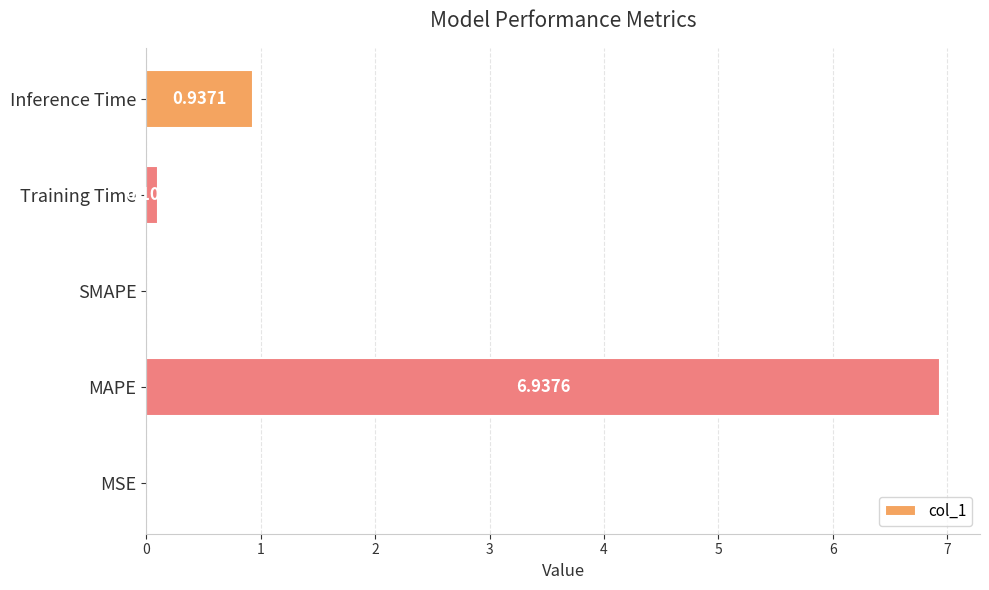

Which has a higher value, MAPE or Inference Time?

MAPE